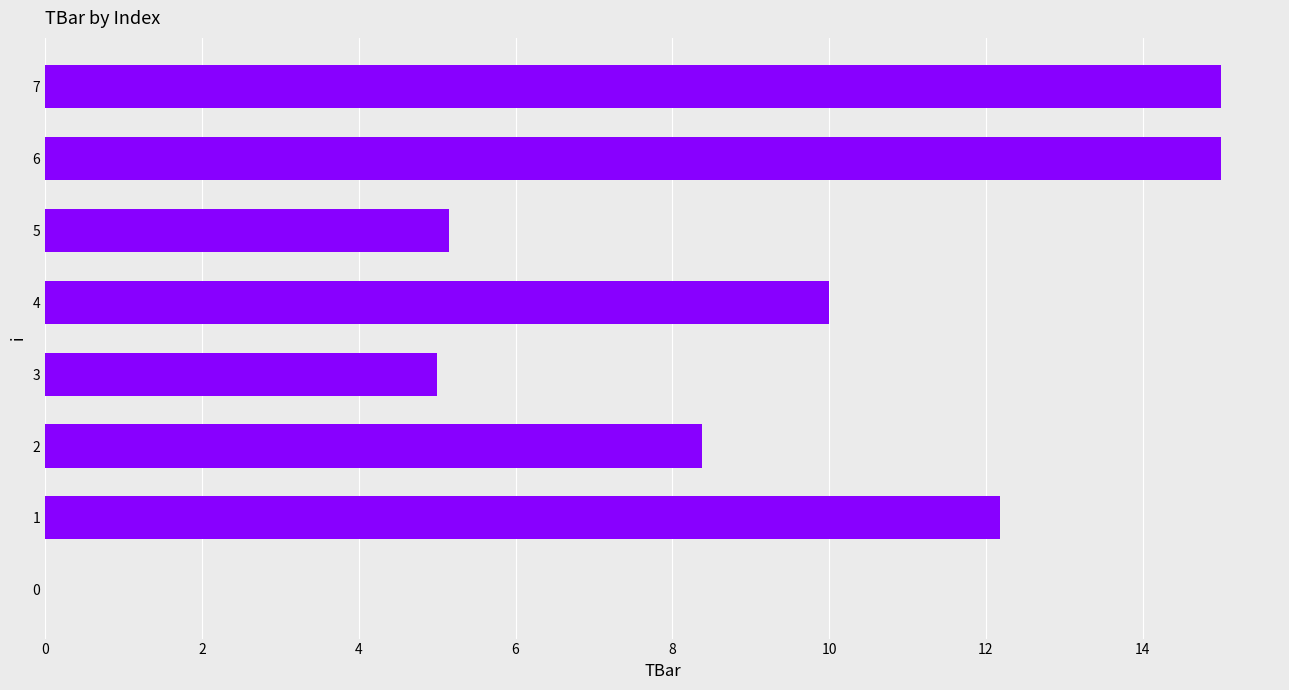

What value does the data have at 7?

15.0